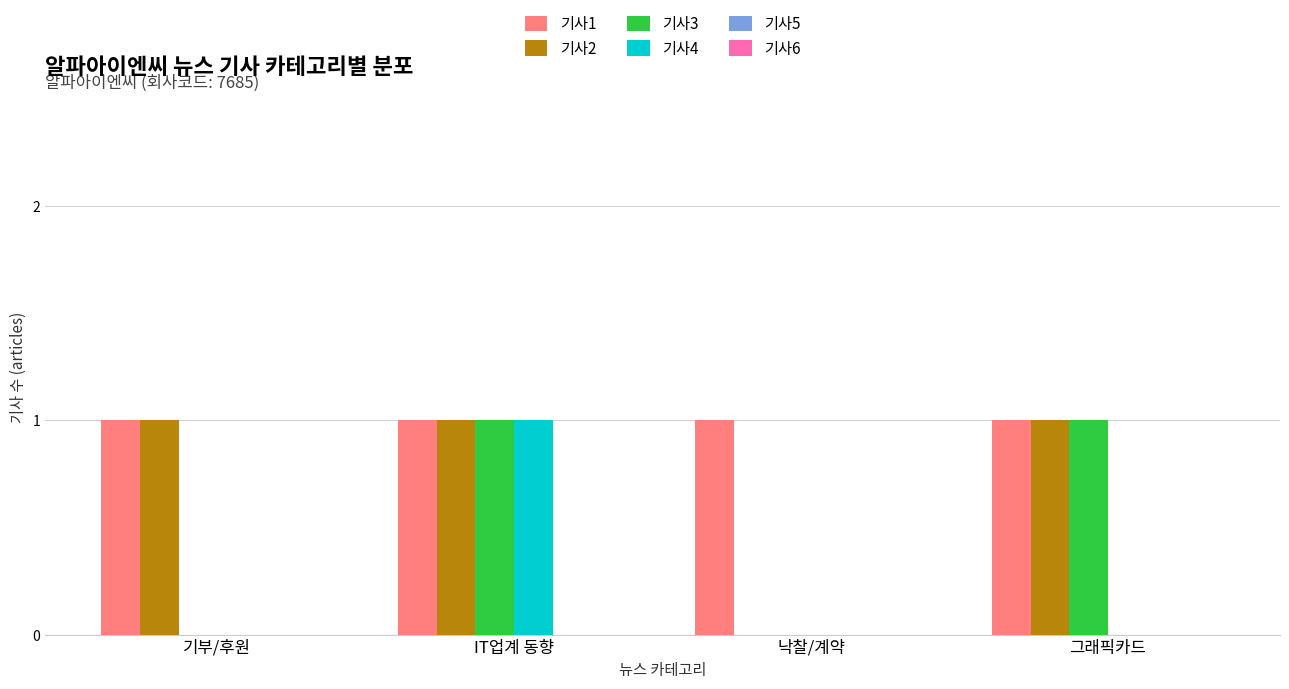

True or false: 기사4 has a value of -1 at 기부/후원.

False